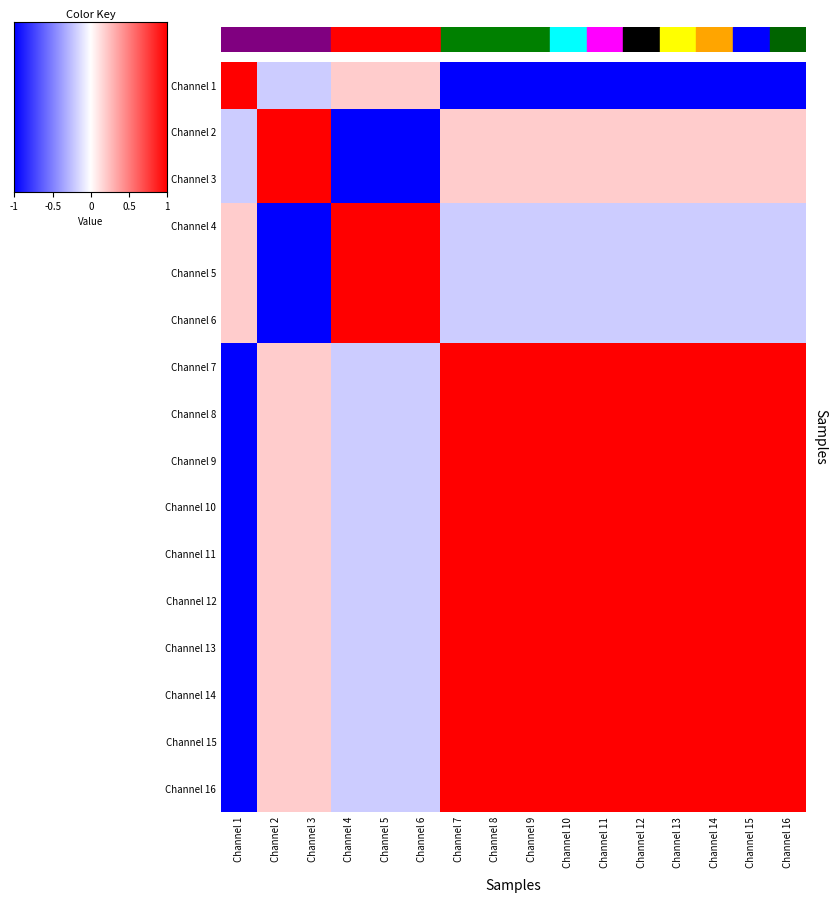

How many series are shown in this chart?

16